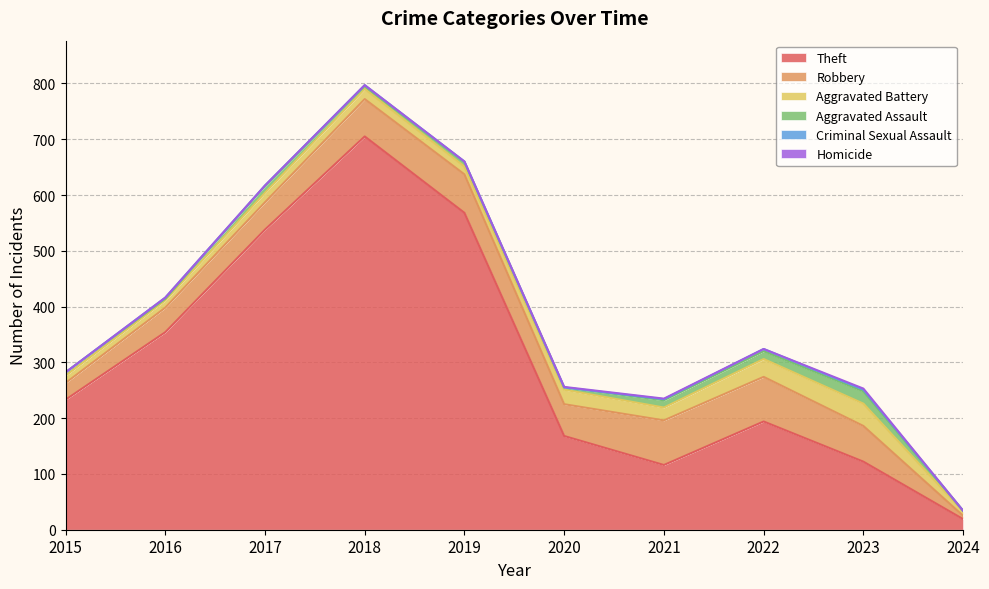

At which category does Robbery reach its first local valley?

2020